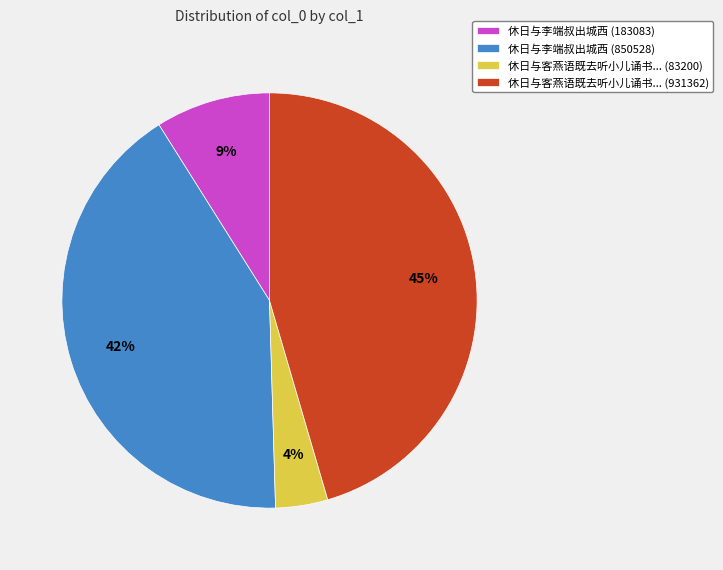

Is there a majority slice in this chart?

No